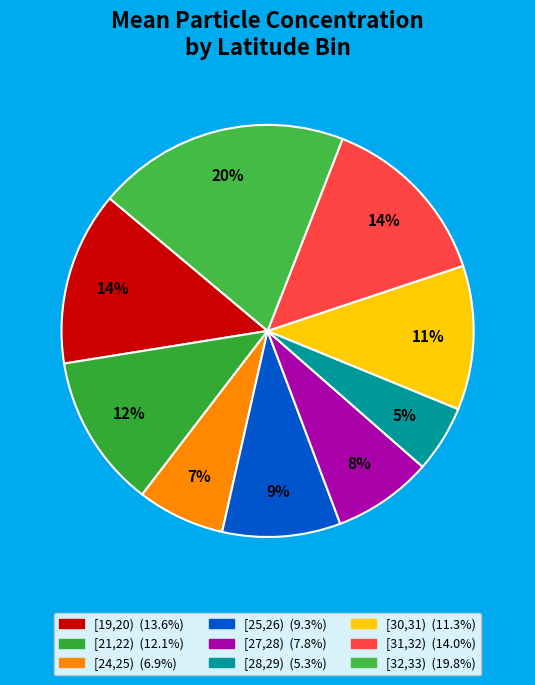

To the nearest percent, what is the difference between the largest and smallest slice percentages?

15%